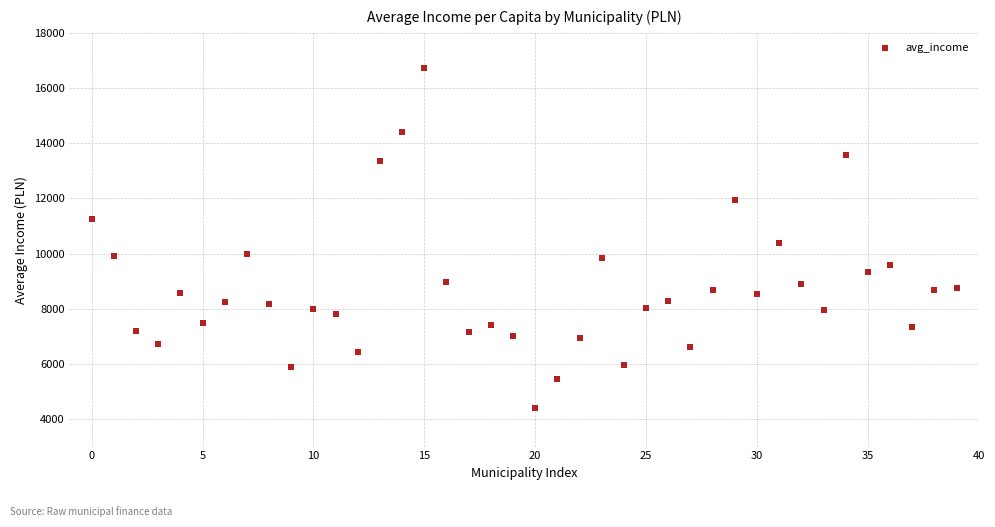

What is the range of Y values (max minus min)?

12312.7